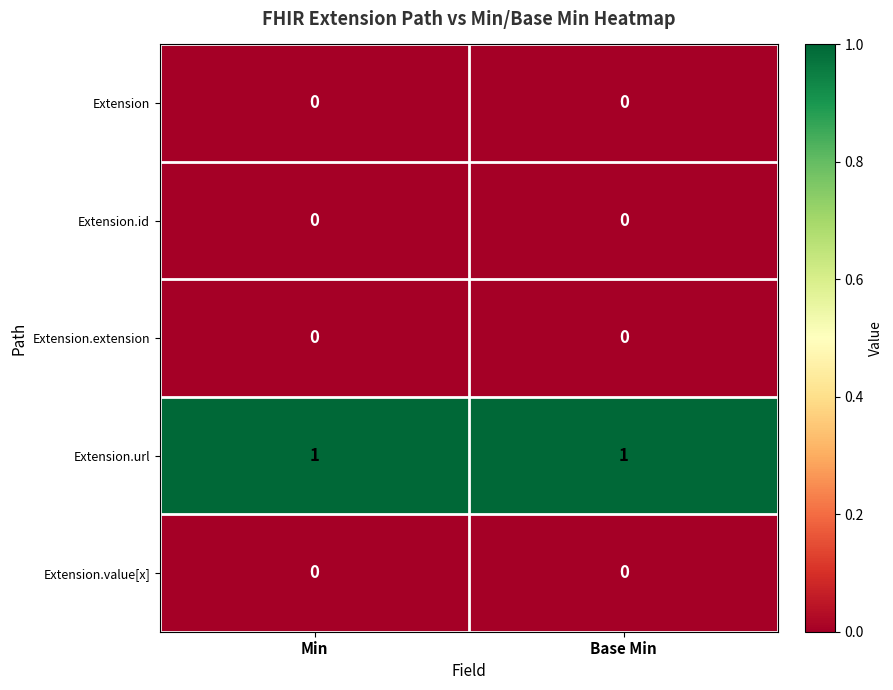

Is it true that Extension equals 0 at Base Min?

True